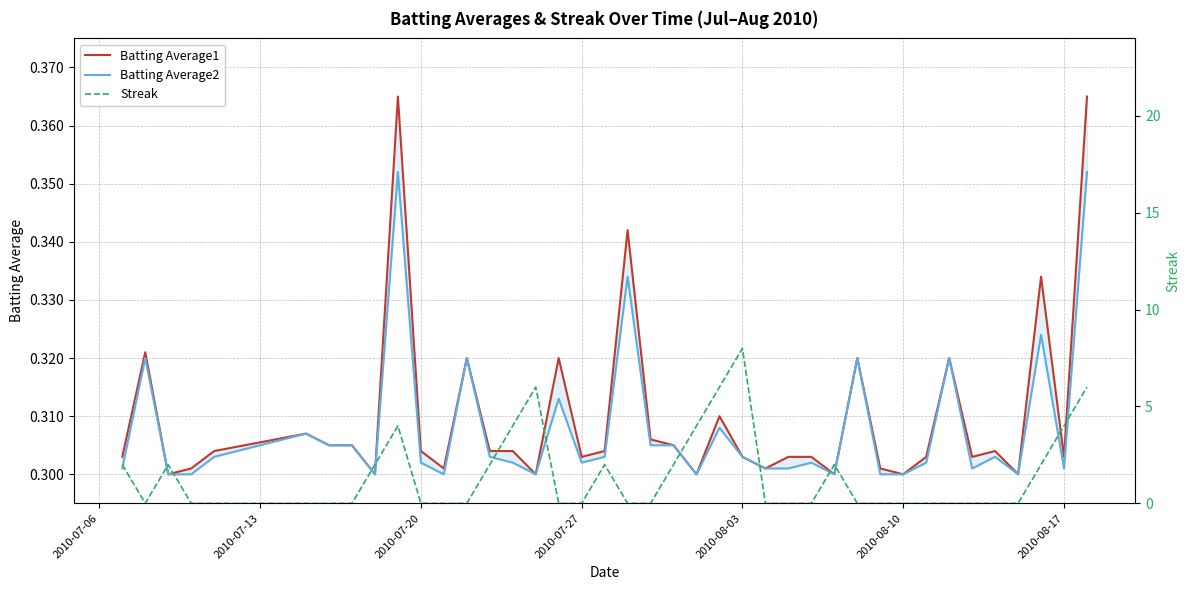

How many Batting Average1 values are between 0 and 1?

40